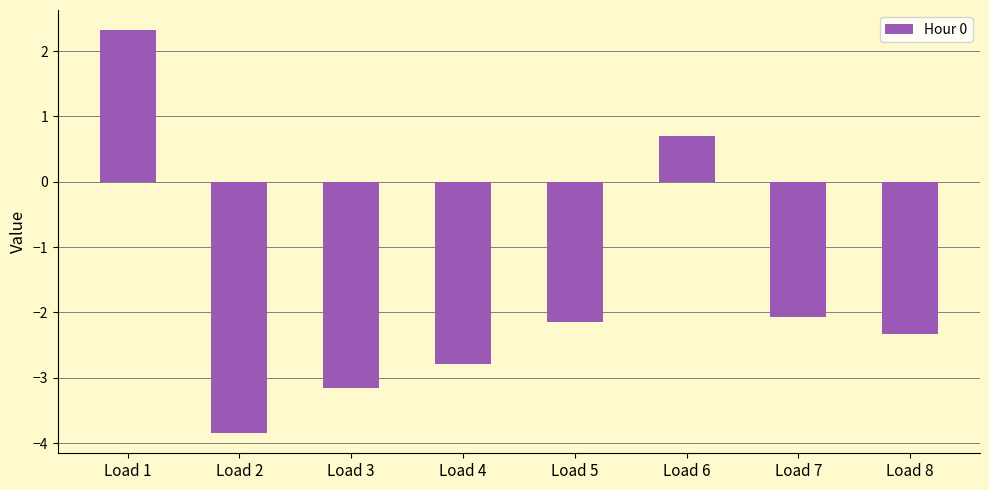

Reading left to right, extract all data points from this chart.

2.3	-3.8	-3.2	-2.8	-2.1	0.7	-2.1	-2.3